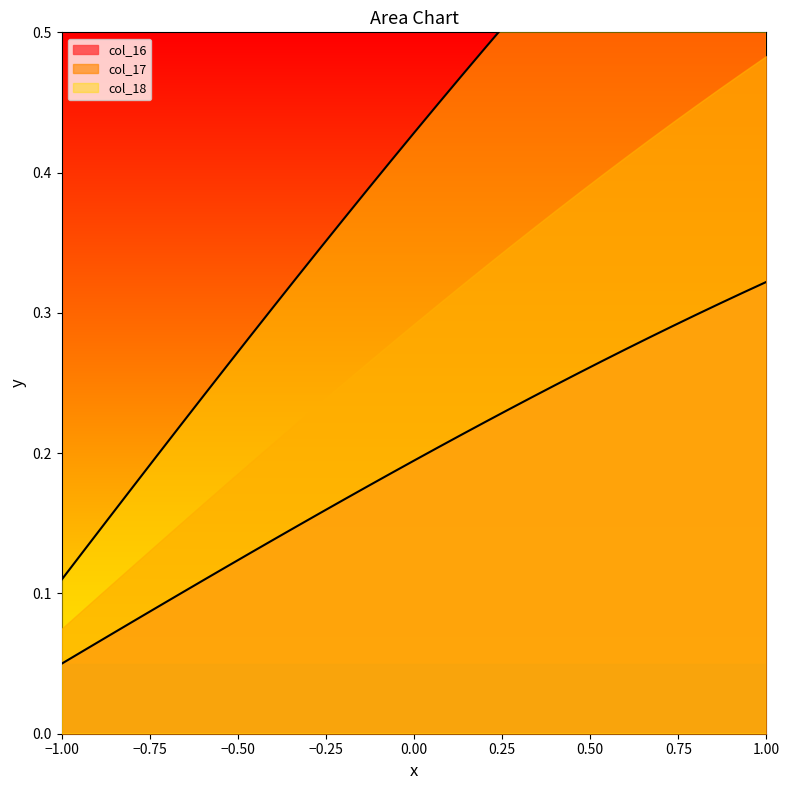

What is the difference between the maximum and second lowest values in the col_17 series?

0.6